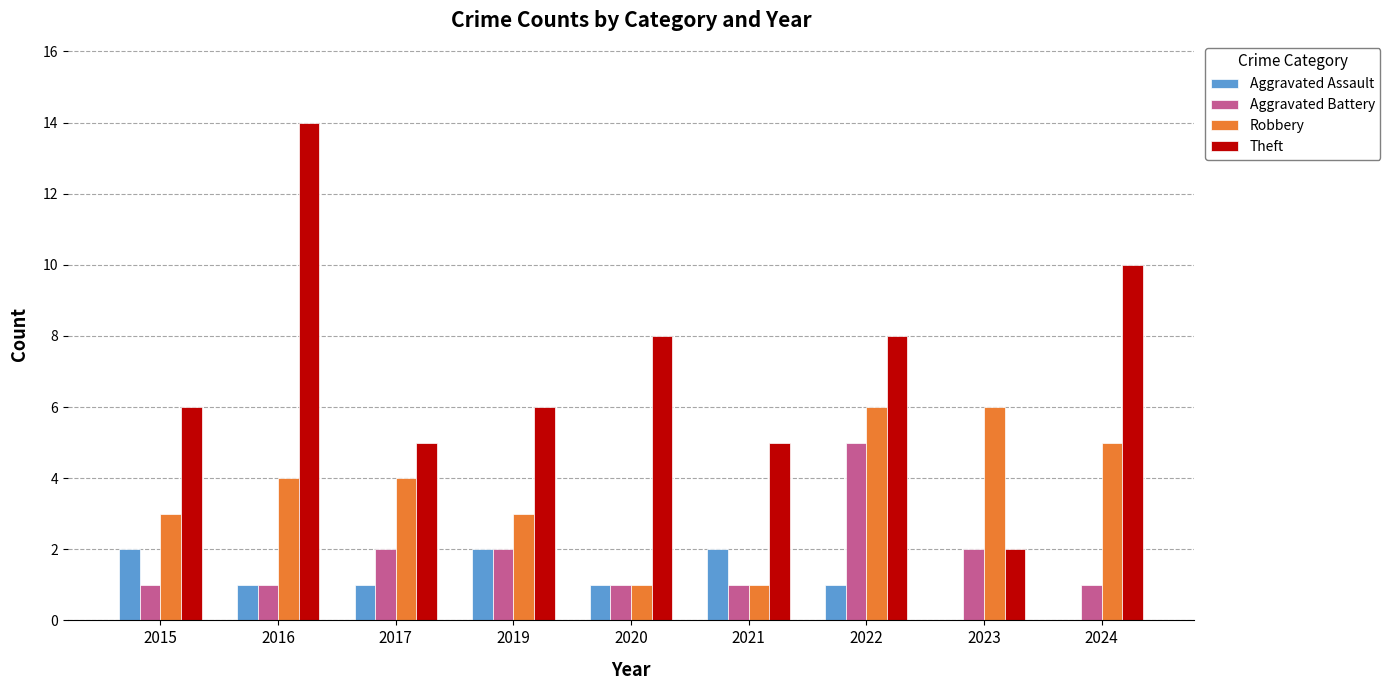

What are all the series names shown in the legend?

Aggravated Assault, Aggravated Battery, Robbery, Theft